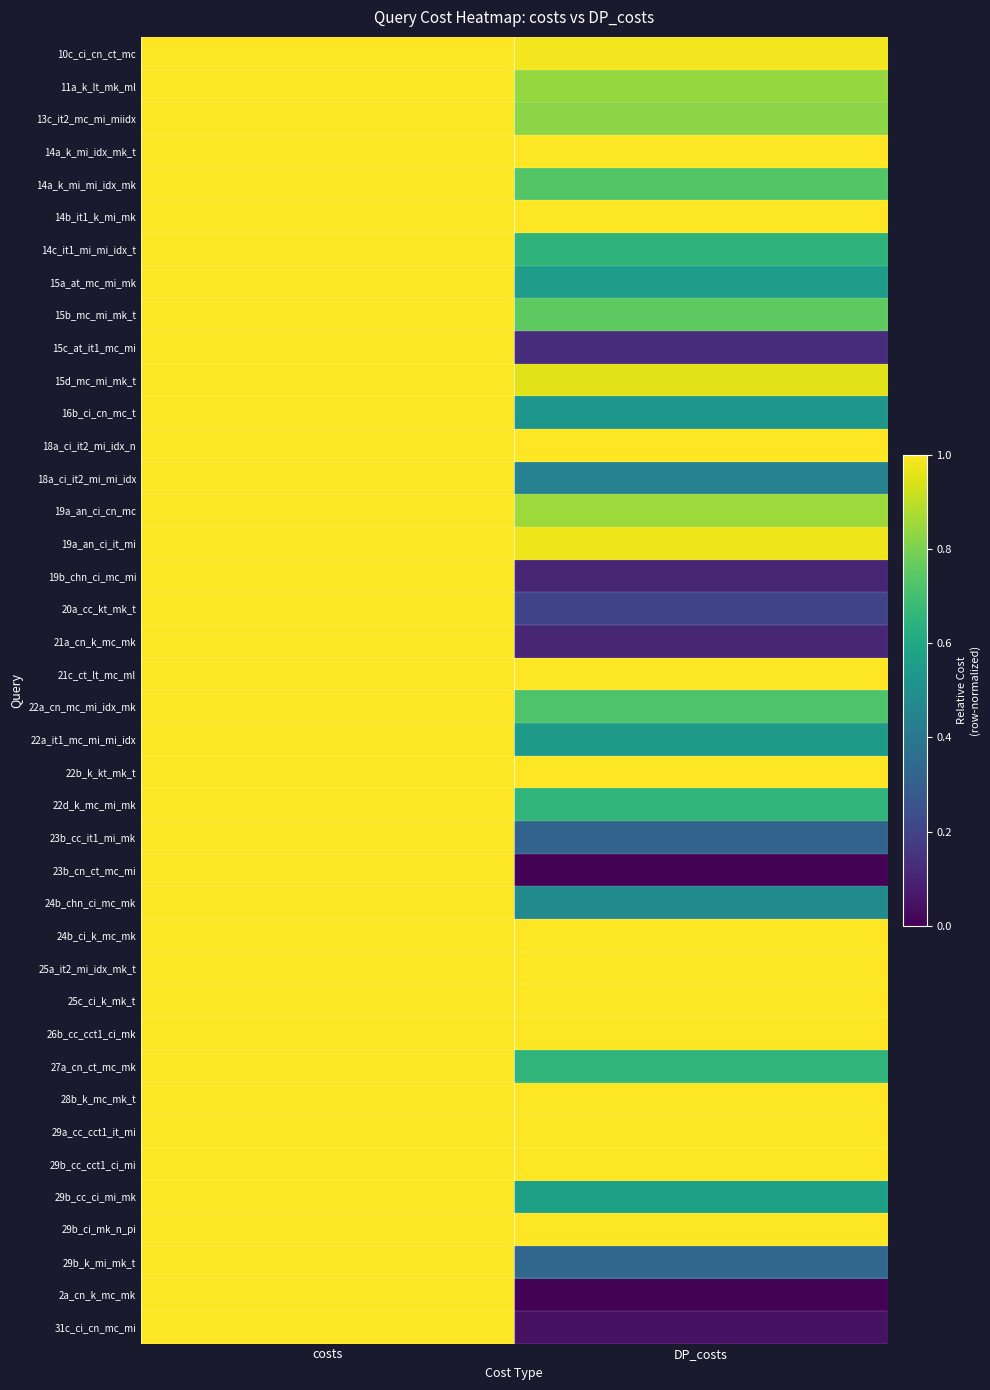

What is the total value across all series at costs?

40.0